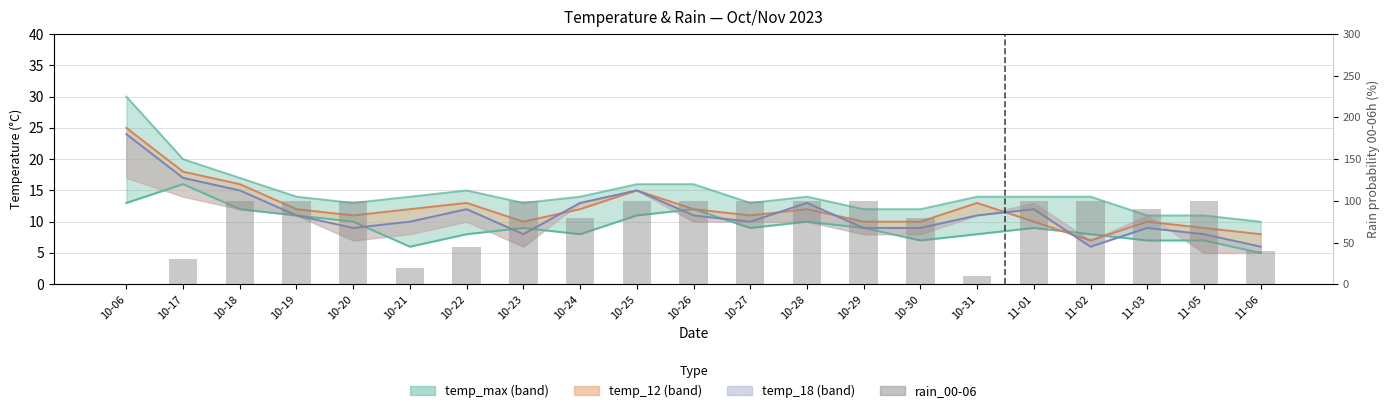

What is the difference between the highest and lowest values at 10-24?

72